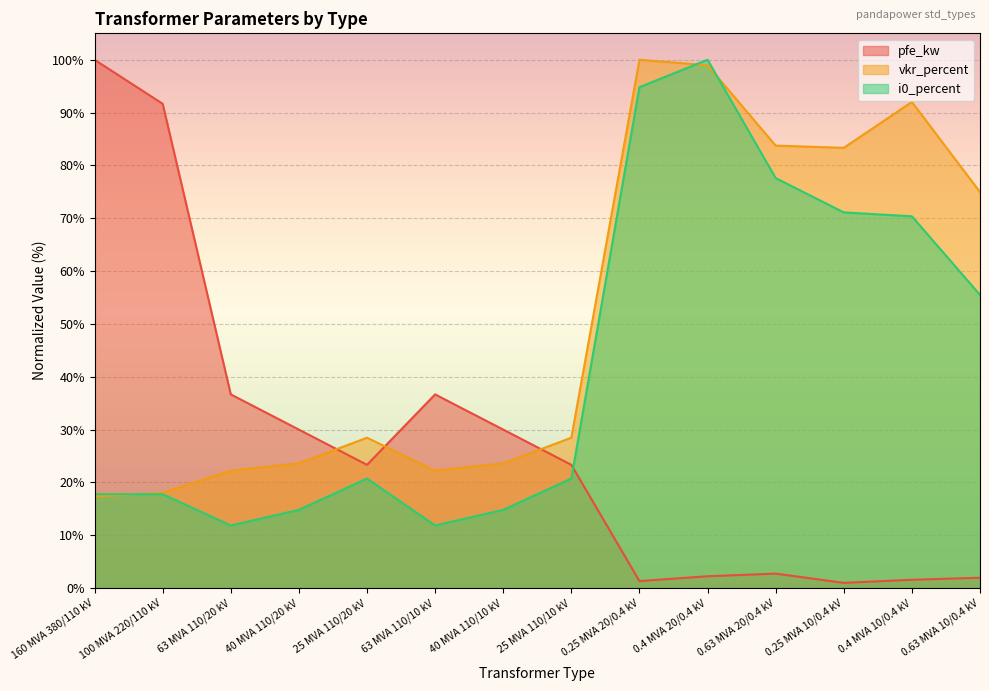

What is the maximum value for vkr_percent?

100.0